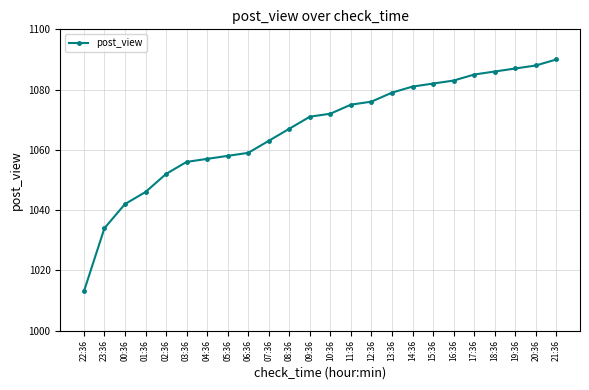

True or false: the data shows 387 at 07:36.

False